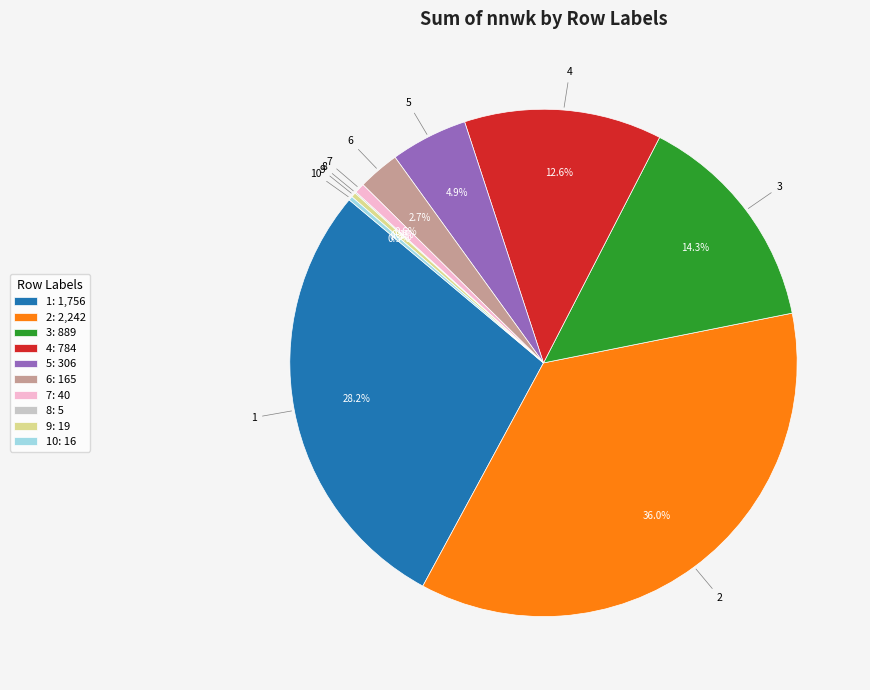

Which slice is the largest?

2: 2,242